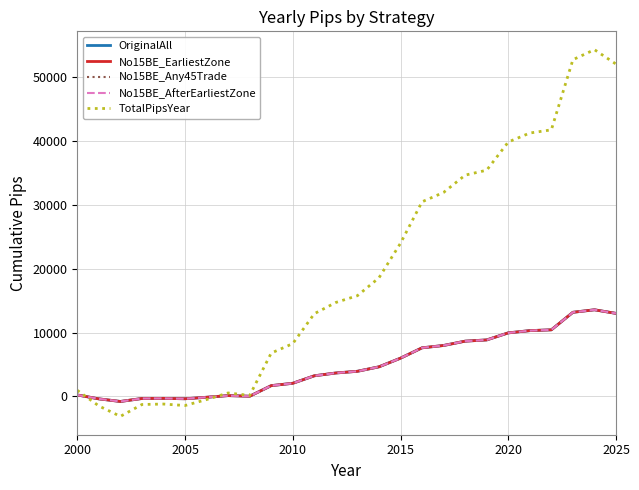

What is the difference between the maximum and minimum values in the No15BE_AfterEarliestZone series?

14370.0